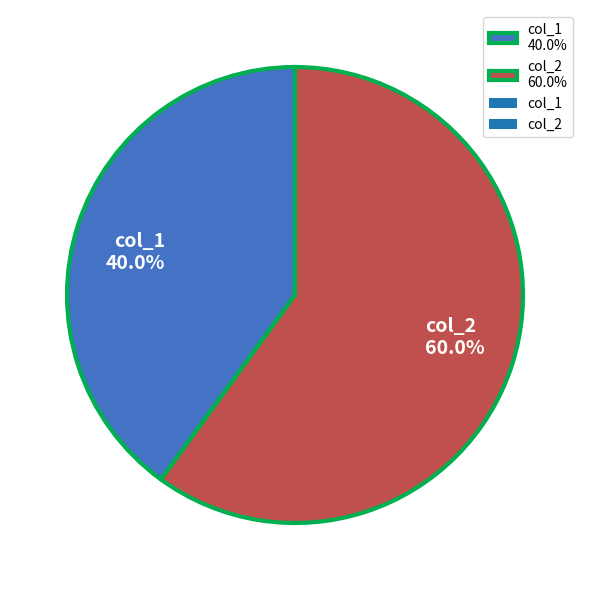

What percentage is the col_1 slice, to the nearest percent?

40%